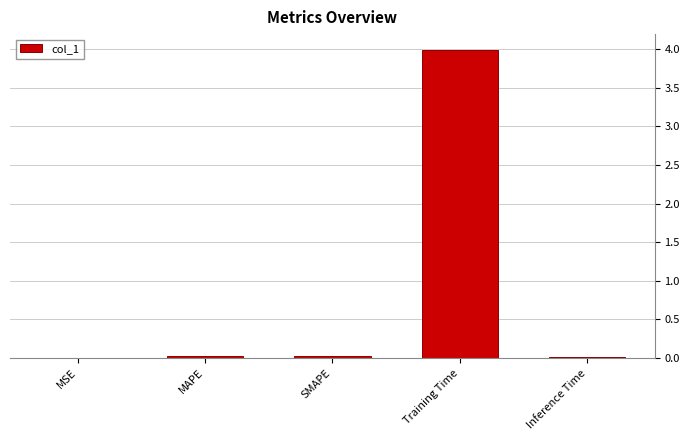

What is the sum of all values?

4.1